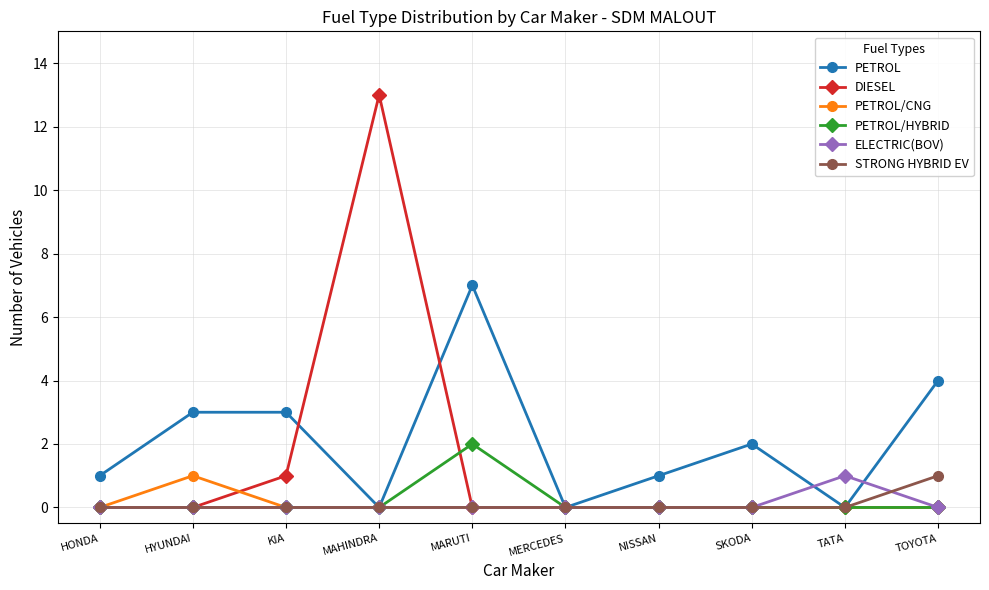

The value of ELECTRIC(BOV) at MAHINDRA is 1. True or false?

False